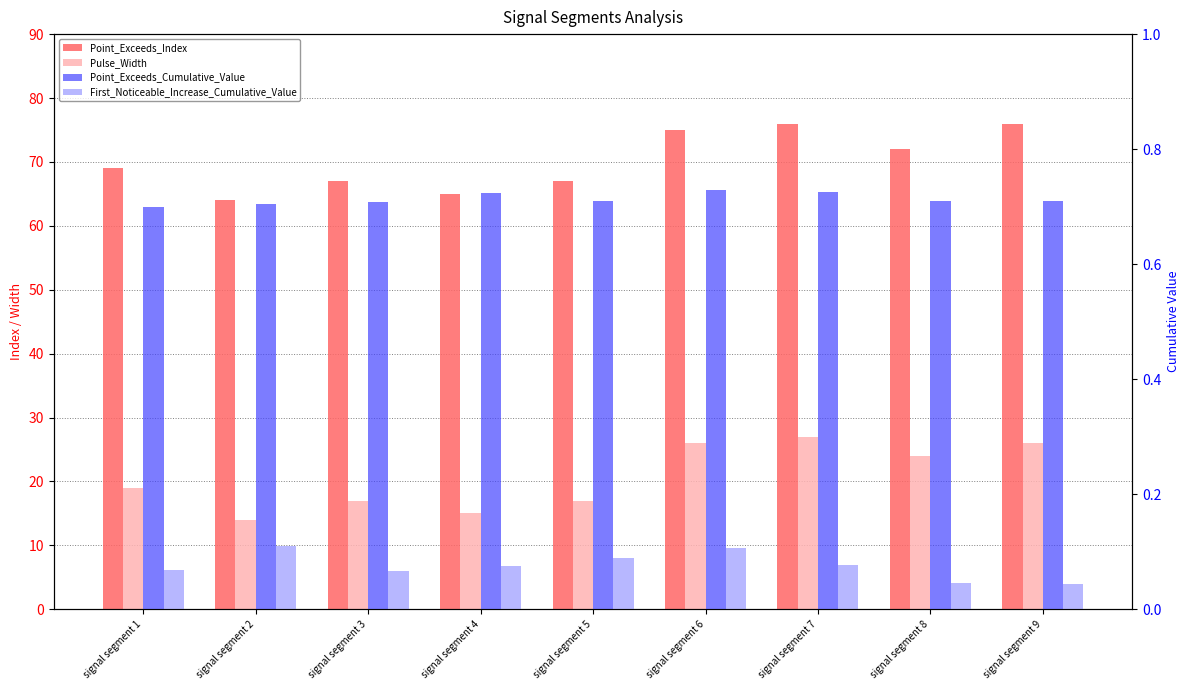

Which series changed the most between signal segment 3 and signal segment 5?

First_Noticeable_Increase_Cumulative_Value